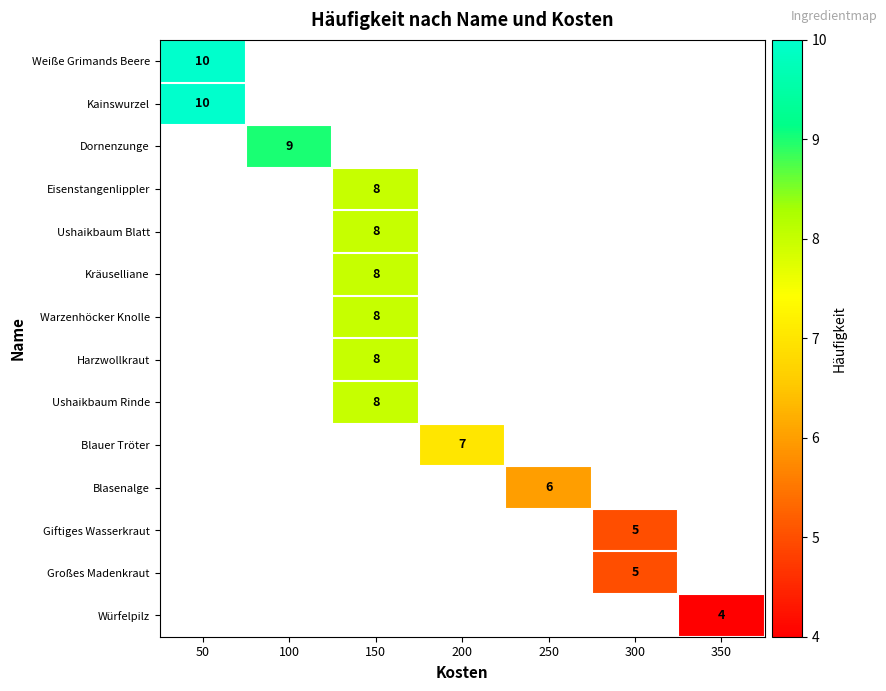

What is the maximum value shown in the chart?

10.0